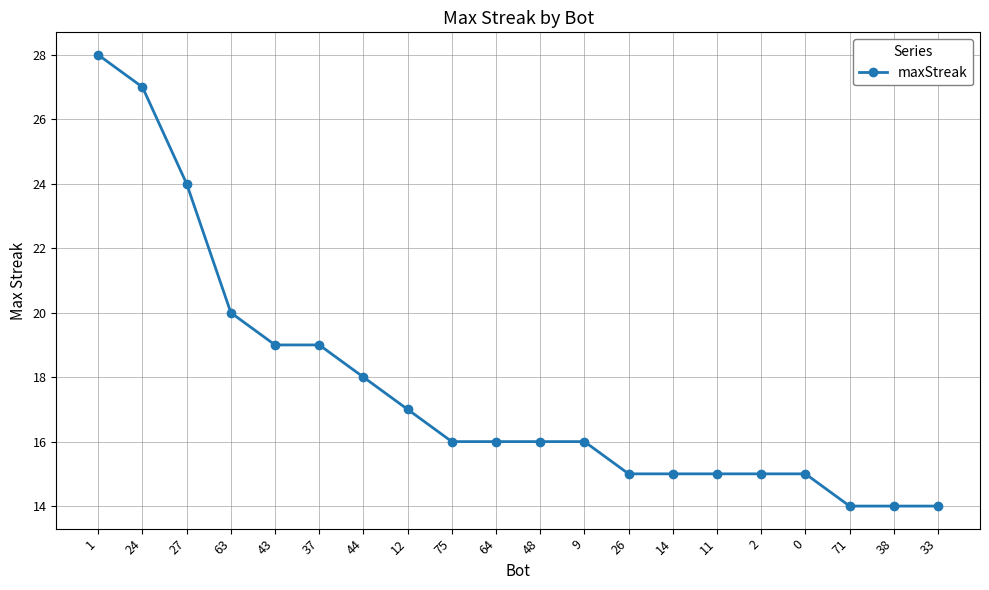

Is it true that the value at 12 is 17?

True